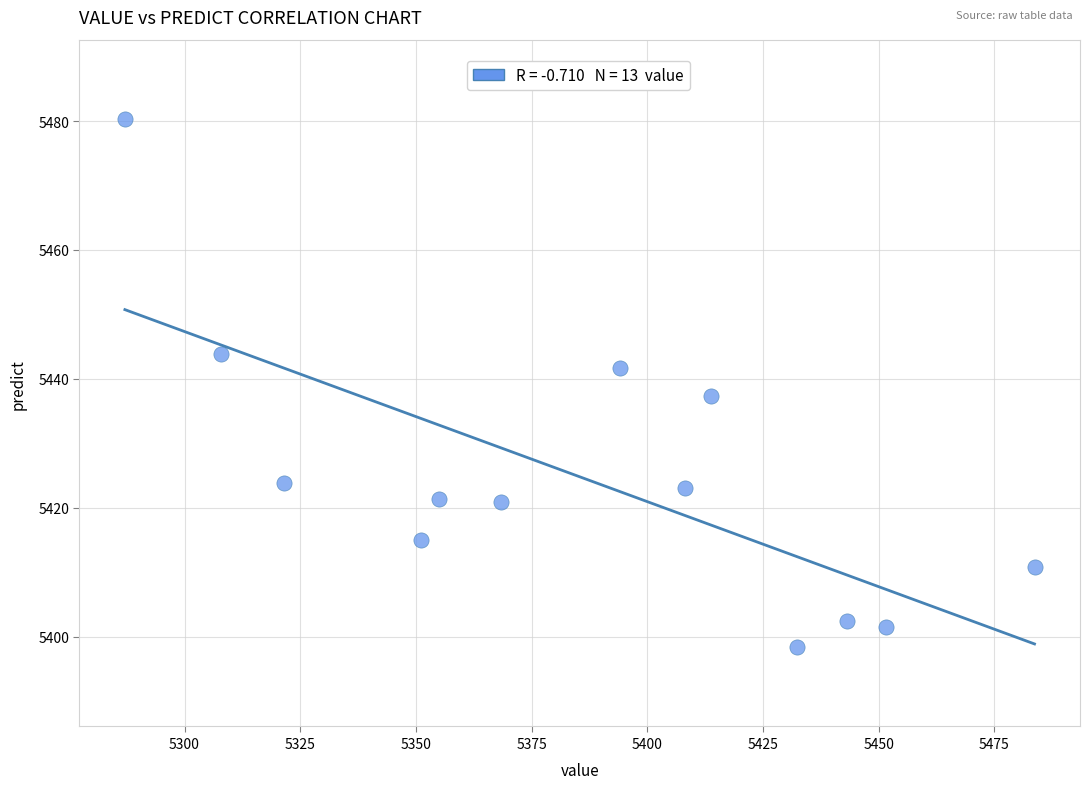

What is the range of X values (max minus min)?

196.6